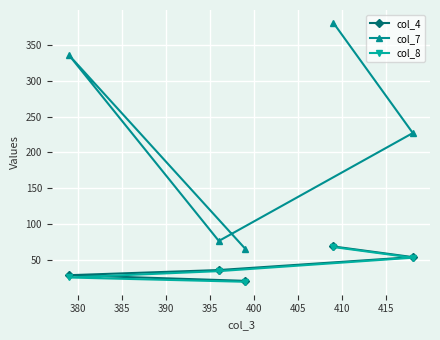

Which series has the largest total across all categories?

col_7